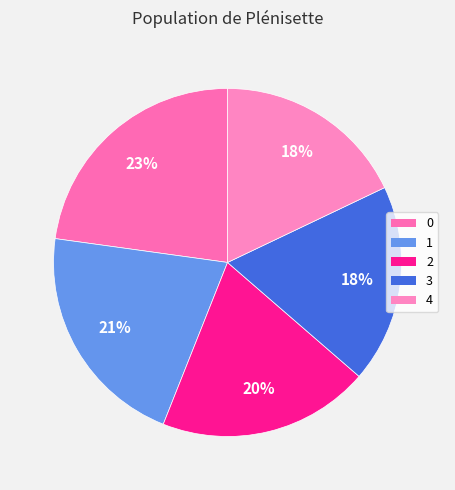

To the nearest percent, what is the average slice percentage?

20%